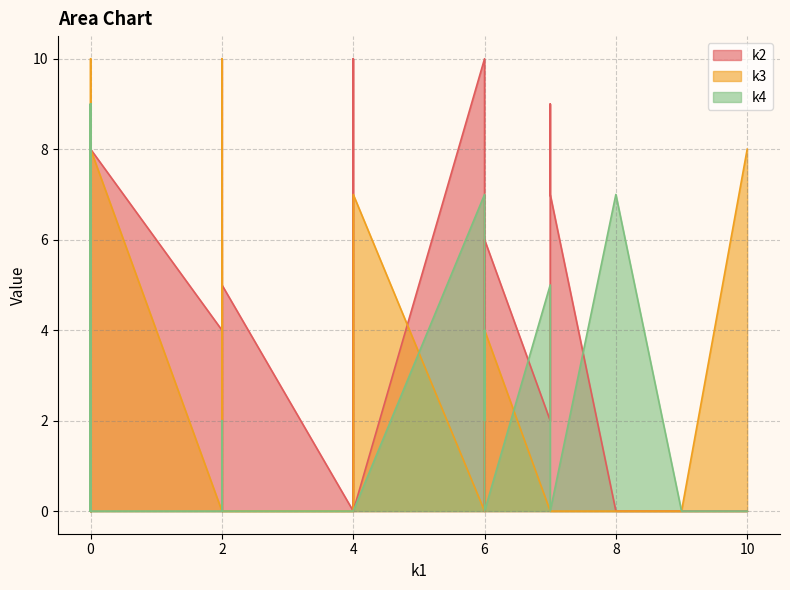

What is the average value of the k2 series?

3